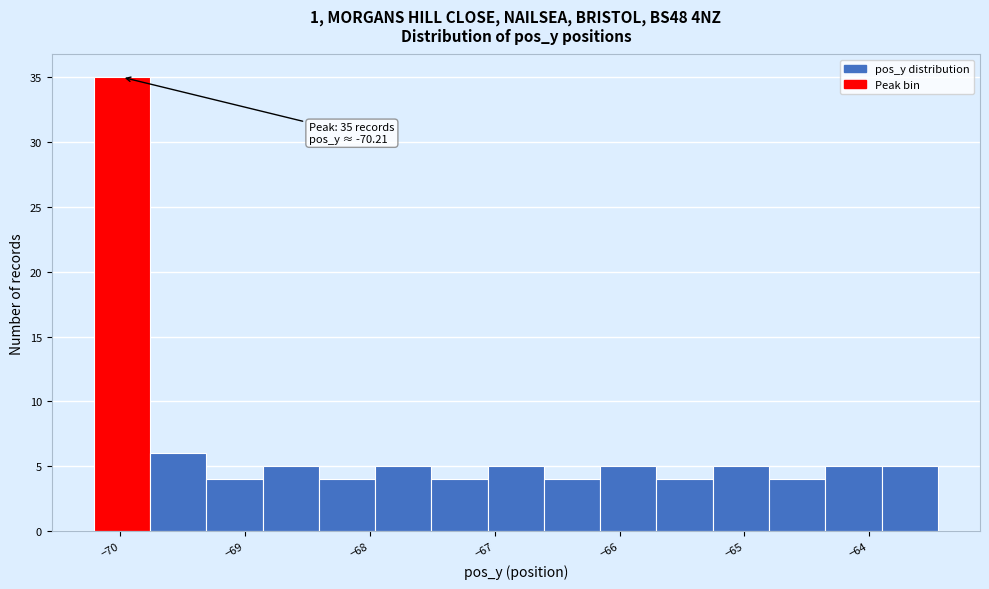

Over which range of the x-axis is the bar tallest?

-70.2 to -69.8